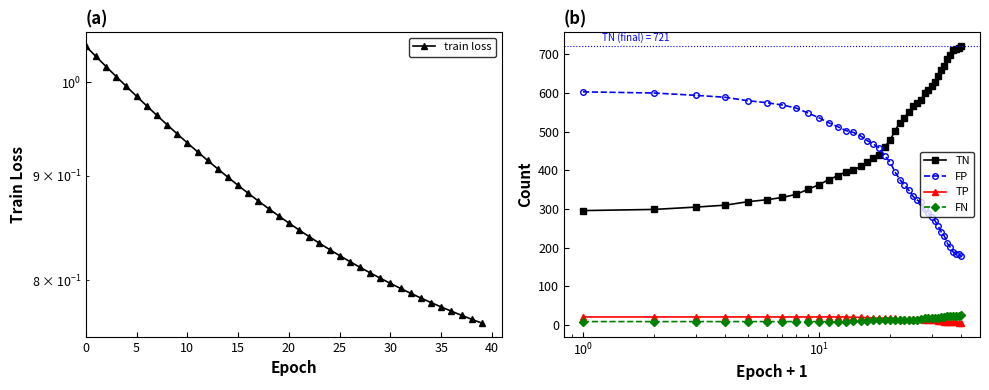

True or false: TP and FP cross at least once.

False